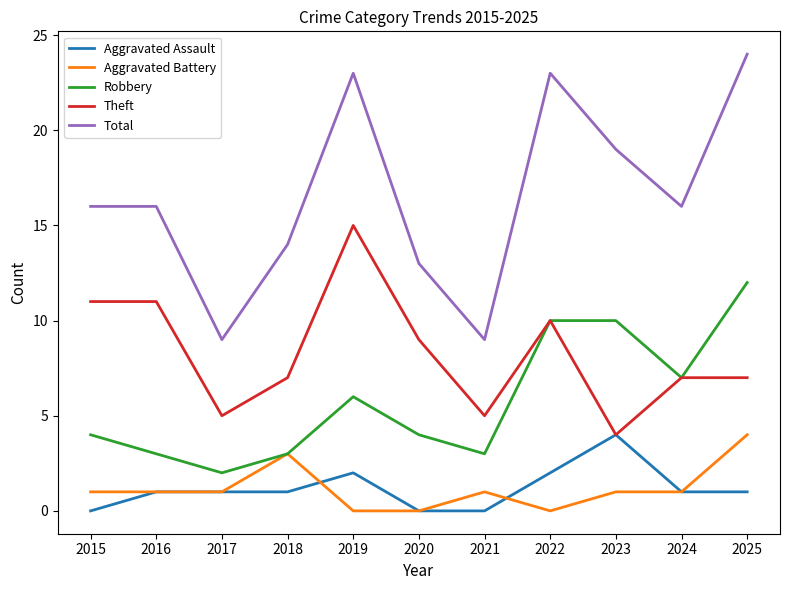

Is it true that Robbery equals 3 at 2019?

False